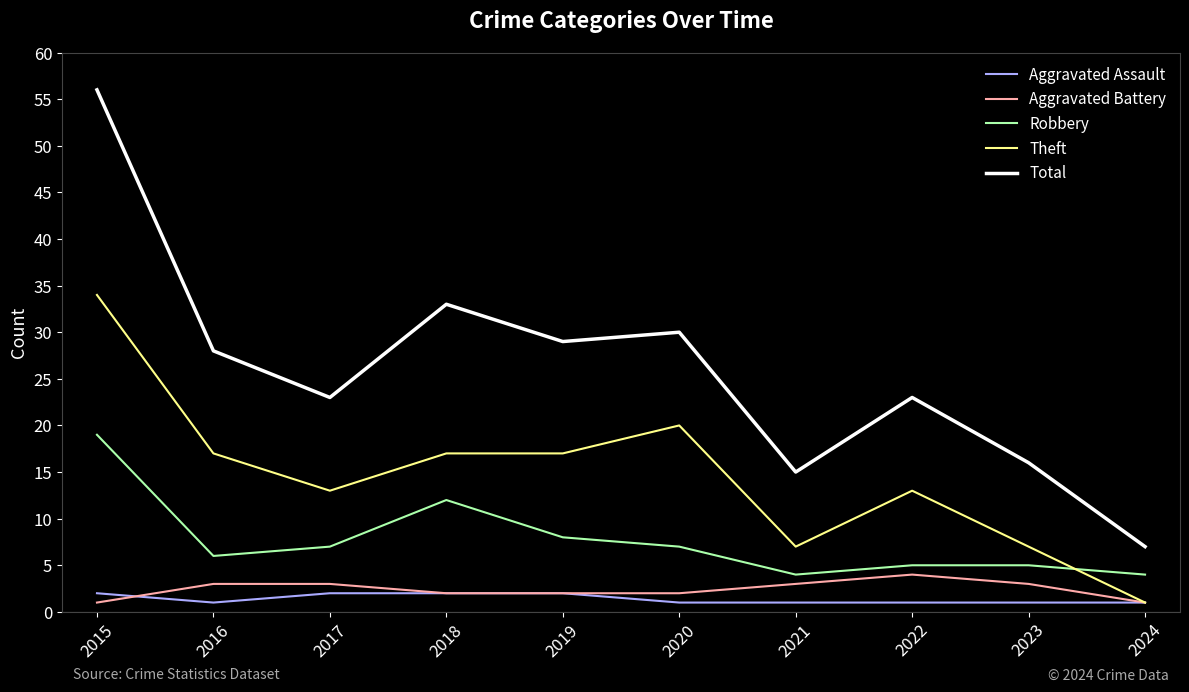

True or false: Total and Aggravated Assault intersect in this chart.

False